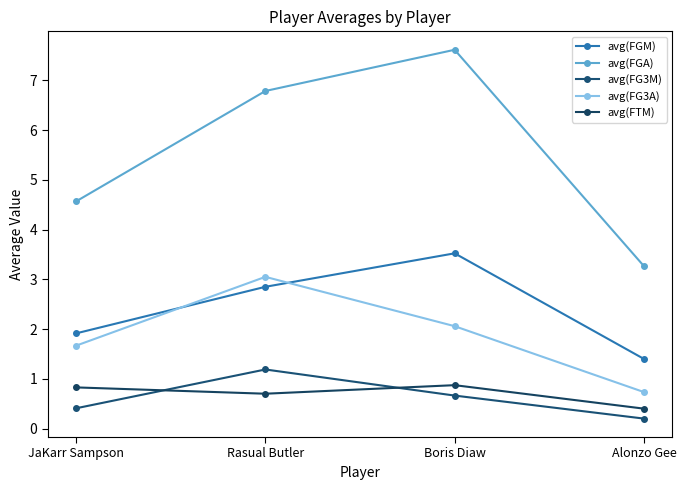

How many values in the avg(FGM) series exceed 2?

2